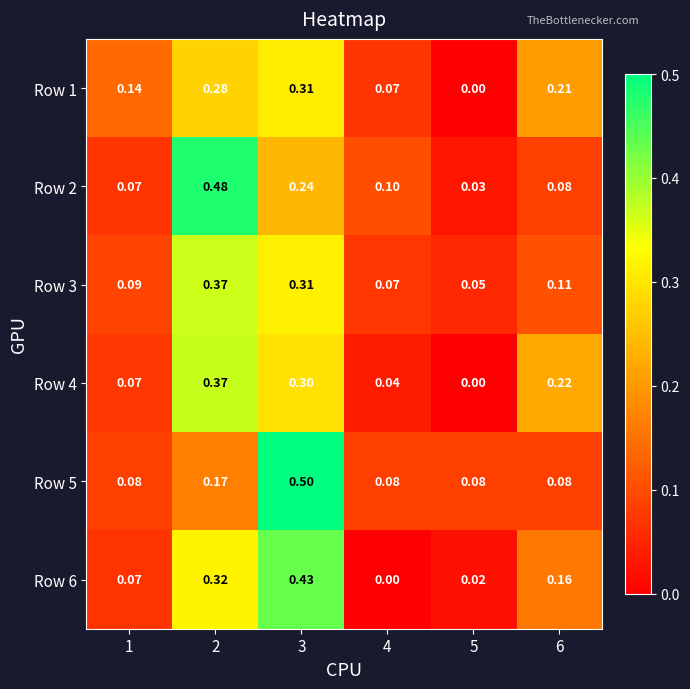

Count the number of data series in this chart.

6